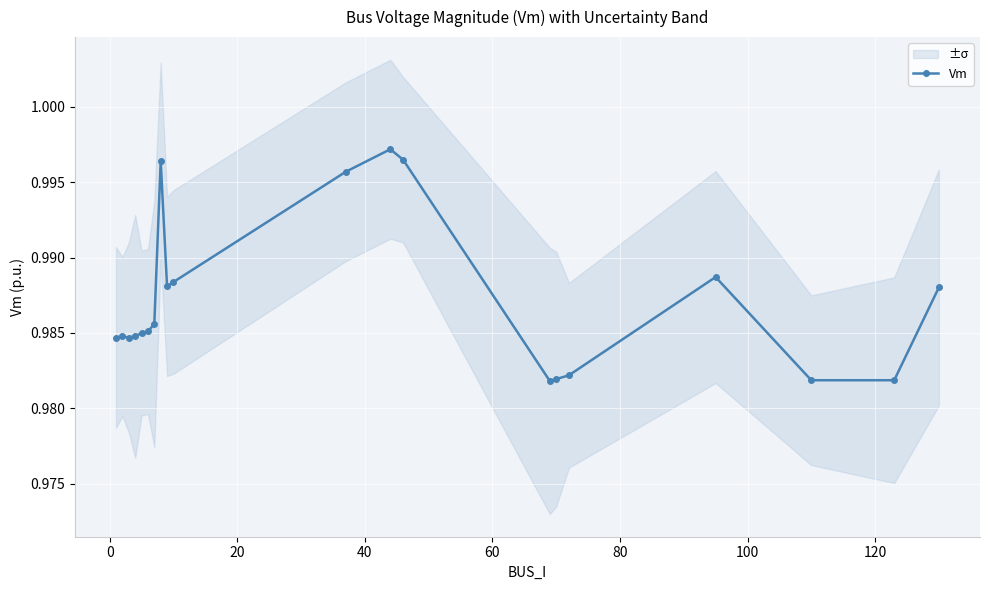

True or false: Vm has more than 0 interior local peaks.

True